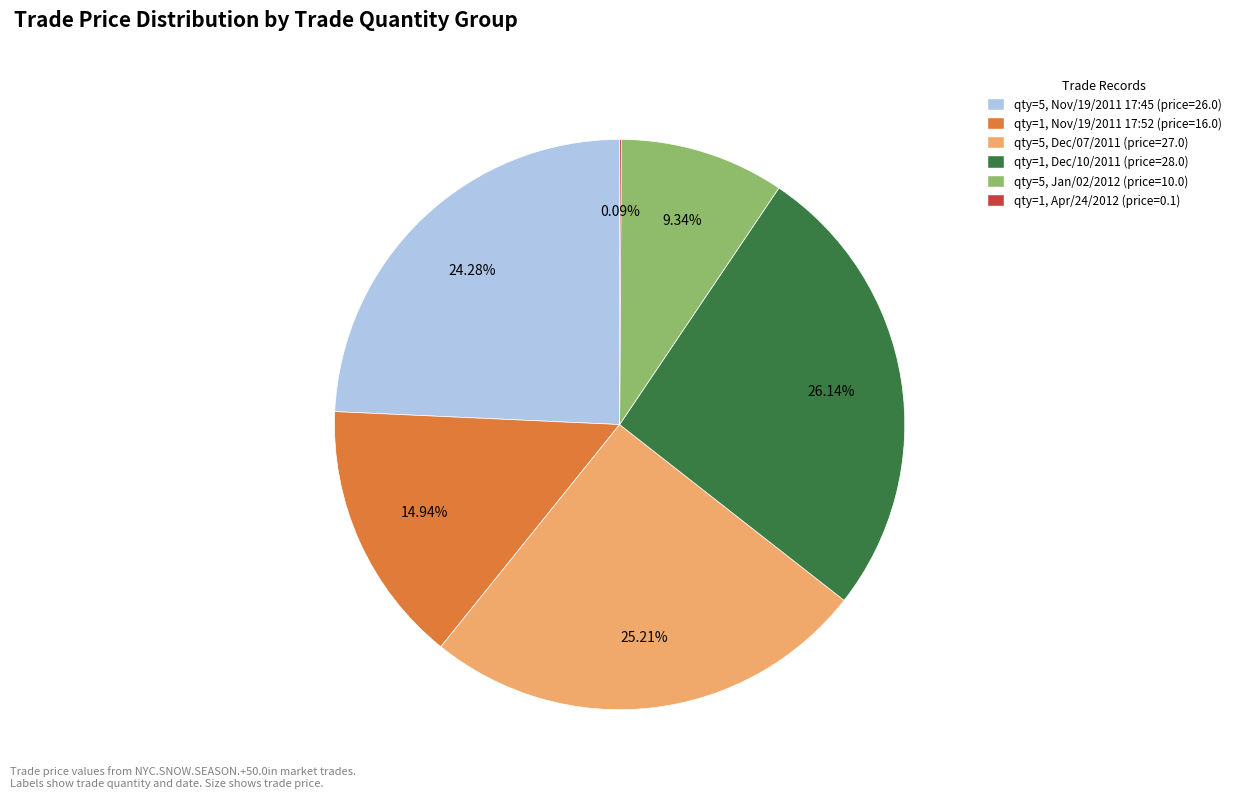

Does any single category account for the majority?

No